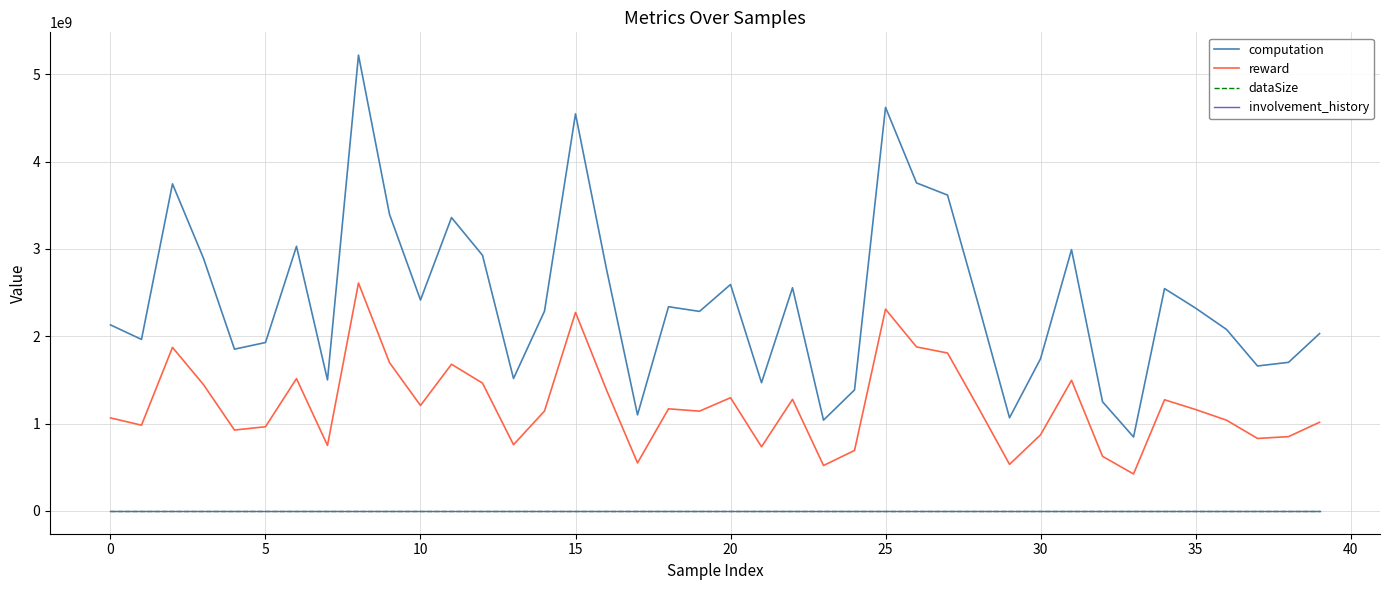

How many categories are shown in the chart?

40